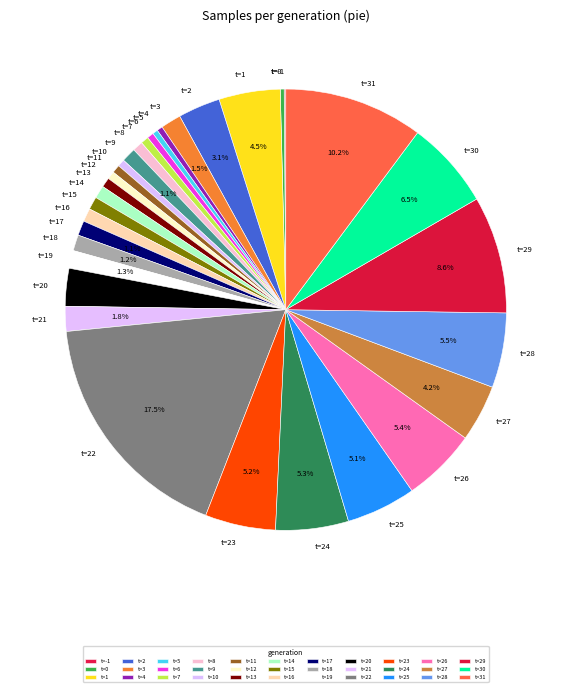

Is the sum of t=13 and t=25 greater than half?

No